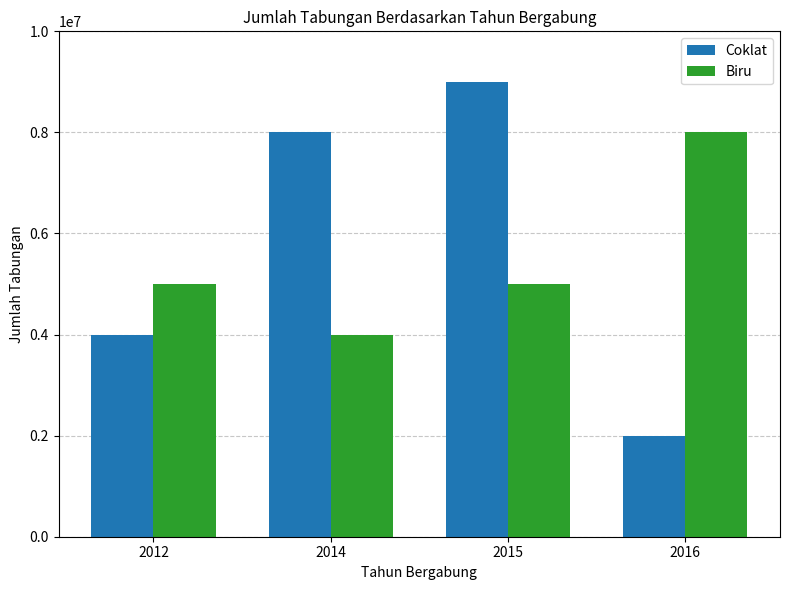

What is the value of the Coklat bar at the 4th from the left?

2000000